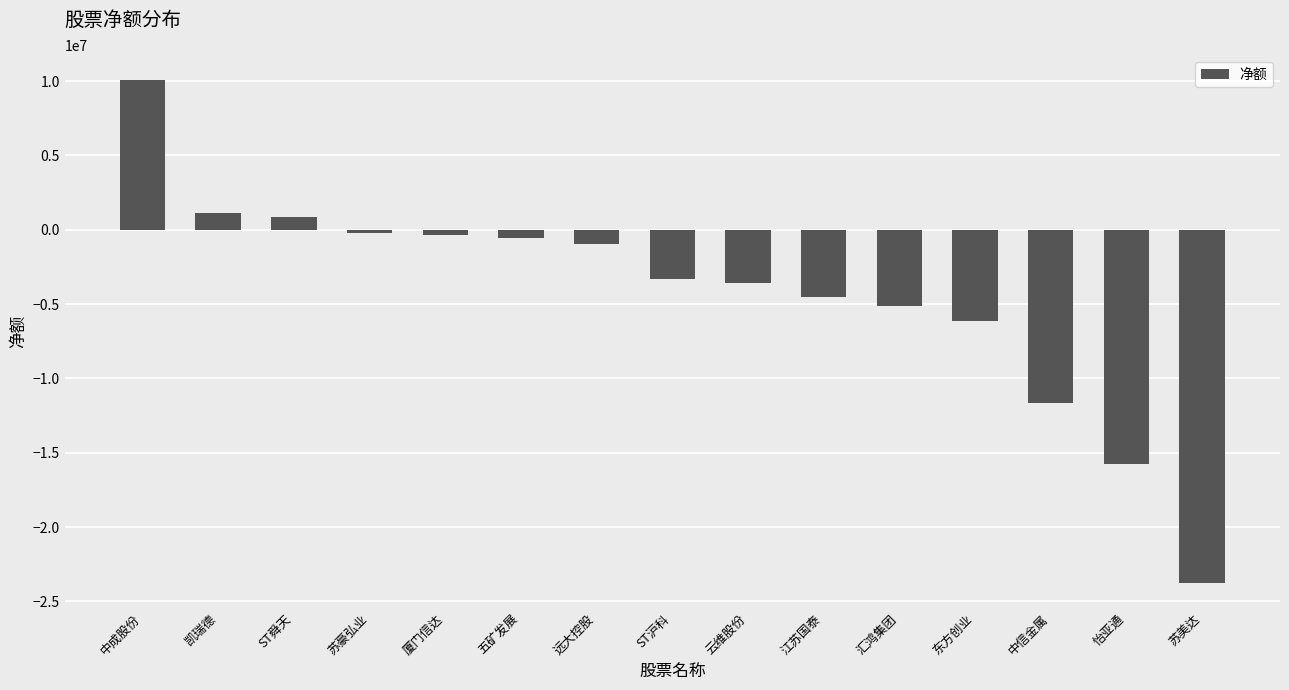

How many bars are there in total?

15